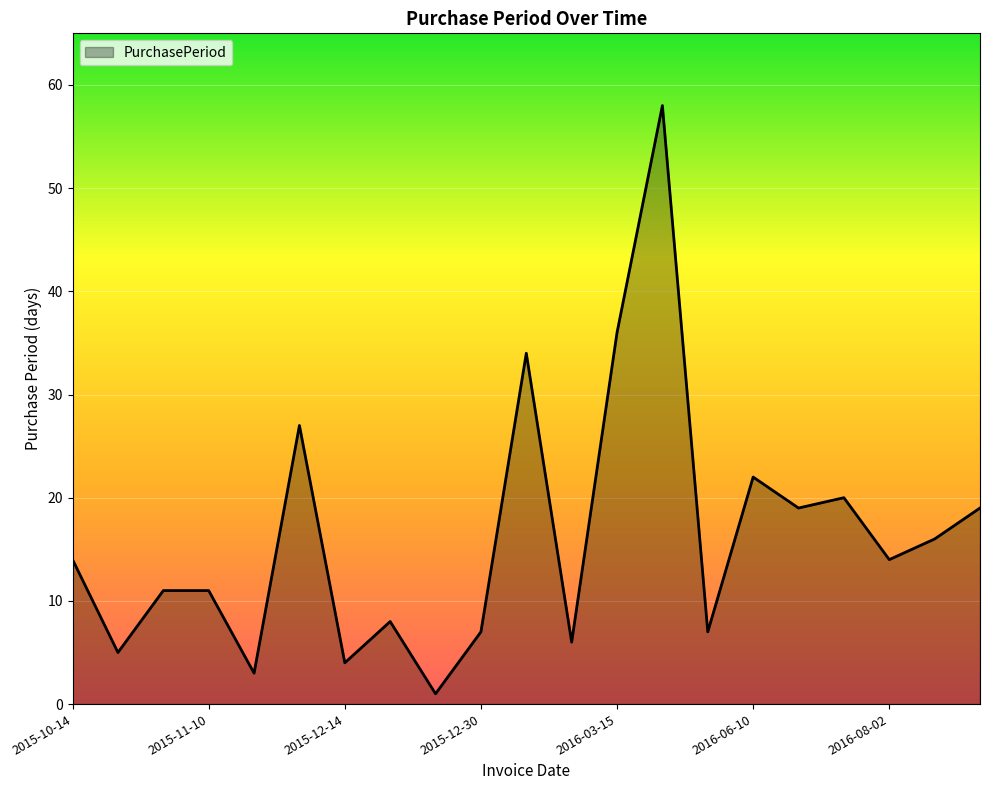

What is the difference between the maximum and minimum values?

57